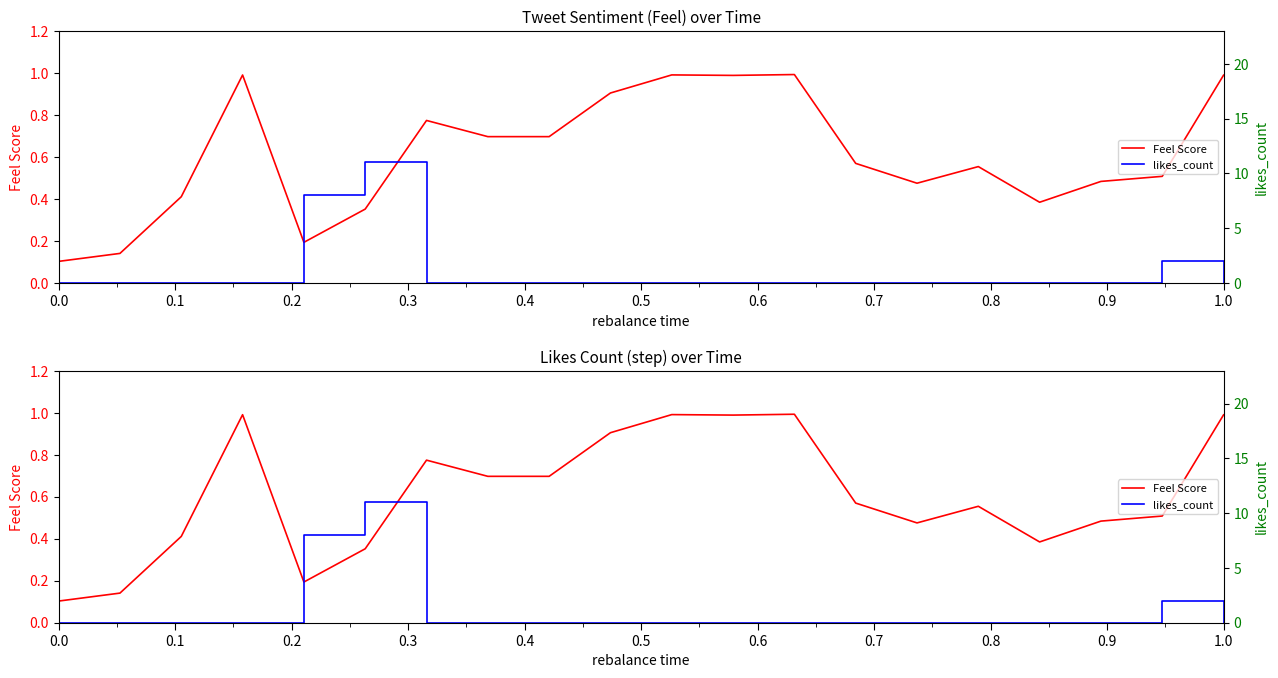

Reading left to right, list all the values displayed in this chart.

Feel Score: 0.1	0.1	0.4	1.0	0.2	0.4	0.8	0.7	0.7	0.9	1.0	1.0	1.0	0.6	0.5	0.6	0.4	0.5	0.5	1.0
likes_count: 0.0	0.0	0.0	0.0	8.0	11.0	0.0	0.0	0.0	0.0	0.0	0.0	0.0	0.0	0.0	0.0	0.0	0.0	2.0	0.0